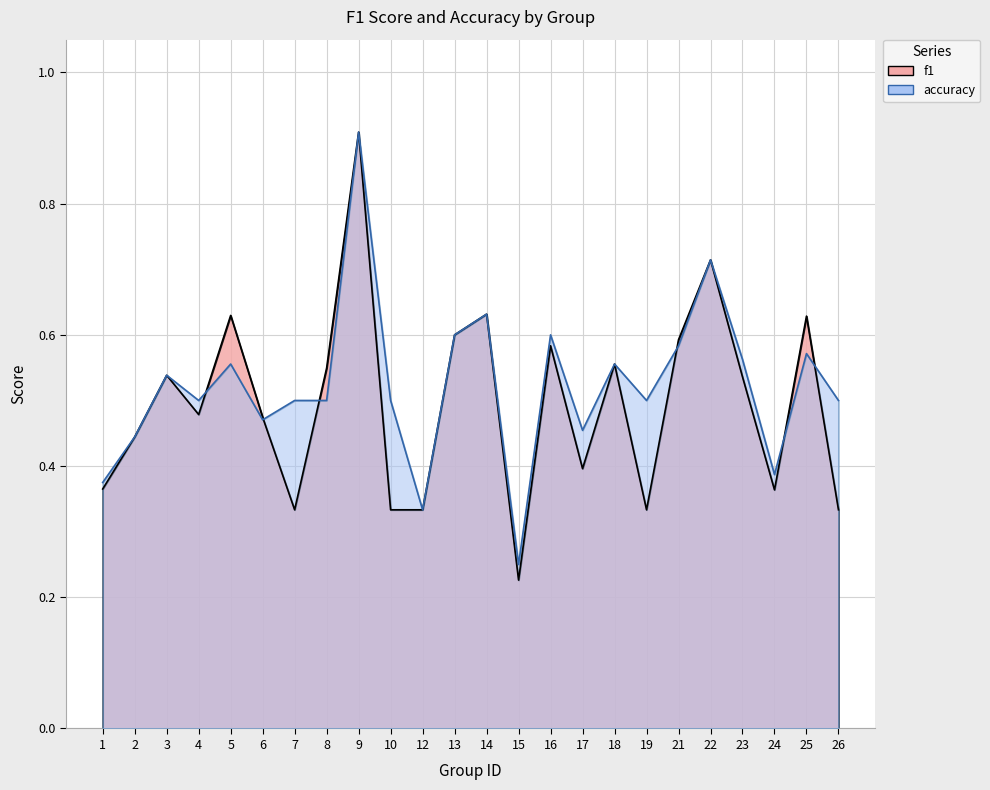

Which series changed the most between 3 and 23?

accuracy